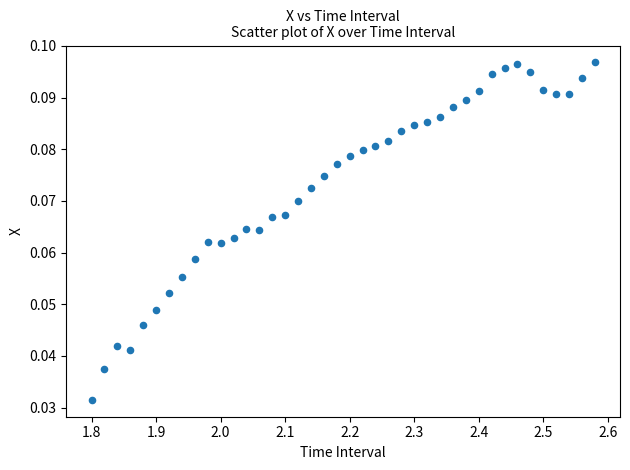

What is the range of X values (max minus min)?

0.8